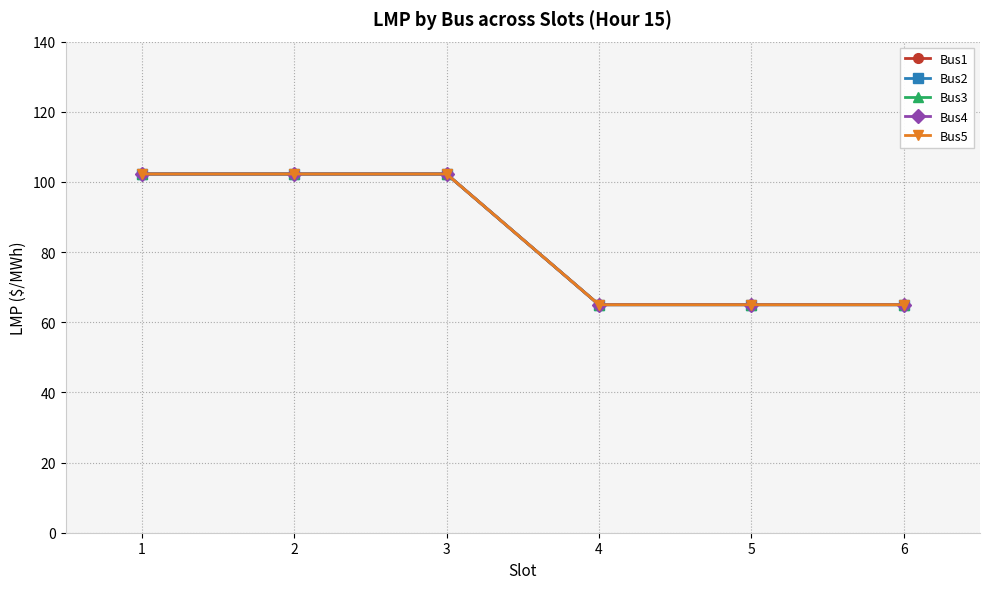

What is the value of the Bus1 point at the 6th from the left?

65.0